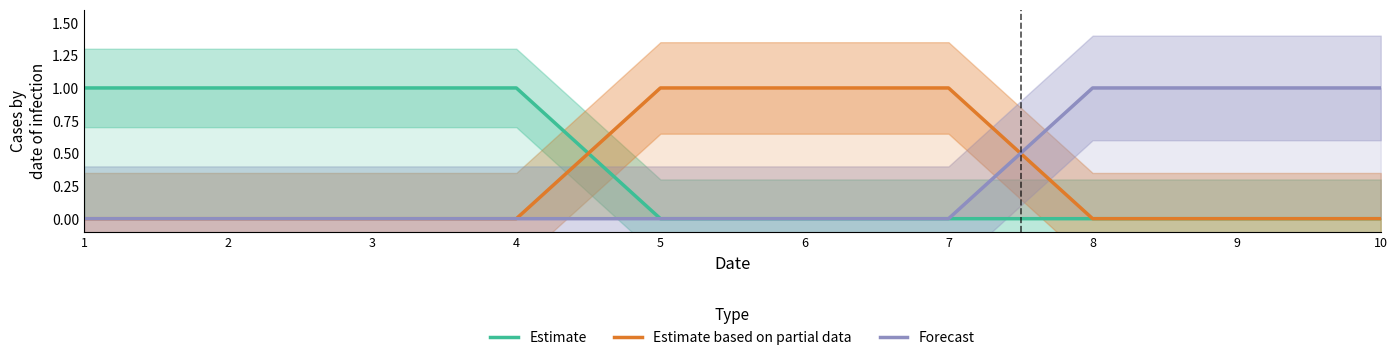

What is the spread (max minus min) of values at 9?

1